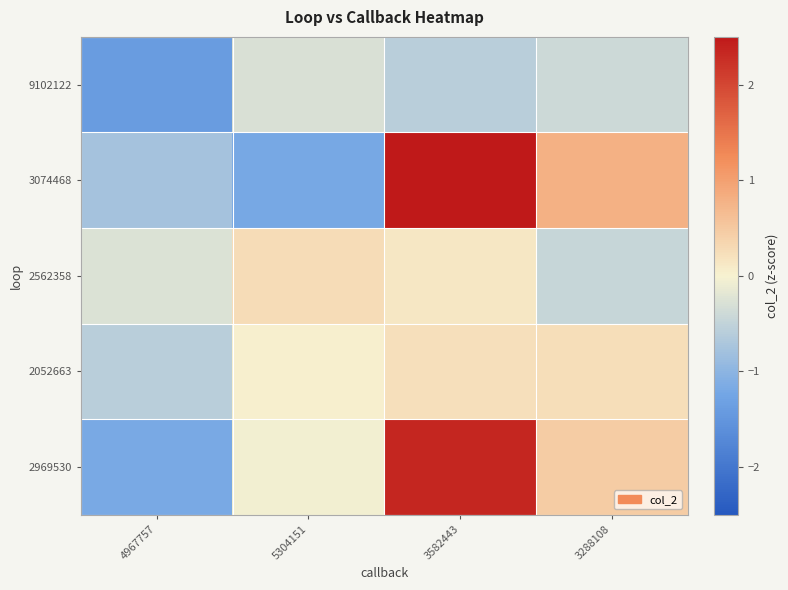

Which series has the largest range (max minus min)?

3074468